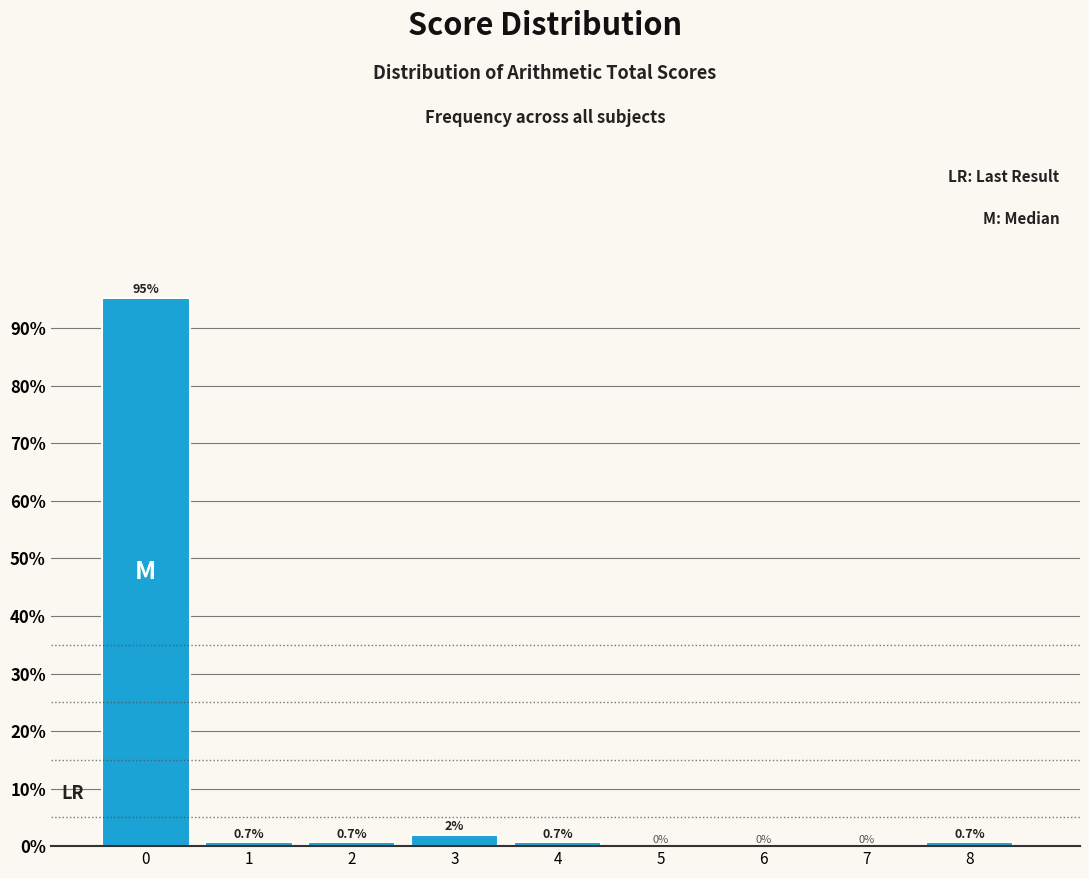

Reading left to right, what are all the values shown in this chart?

0=95.3	1=0.7	2=0.7	3=2.0	4=0.7	5=0.0	6=0.0	7=0.0	8=0.7